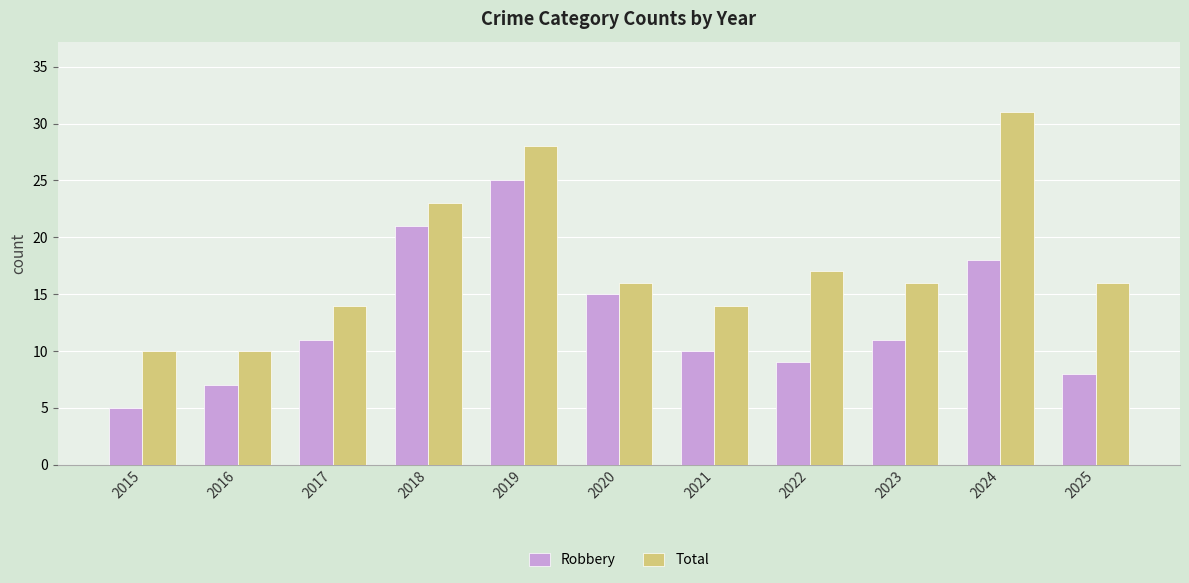

At 2018, list the series in order from smallest to largest.

Robbery, Total